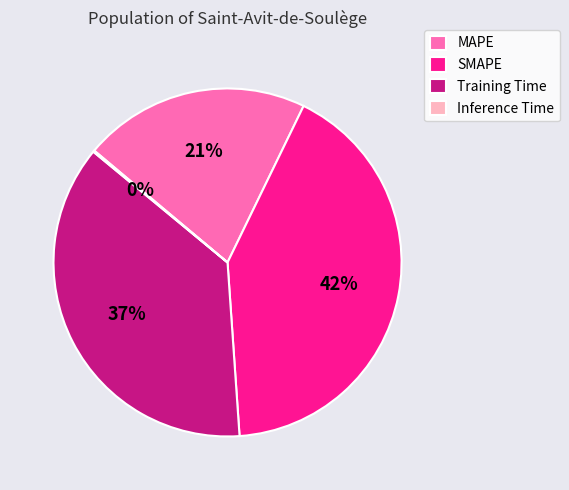

Is there any slice that represents more than half of the pie?

No